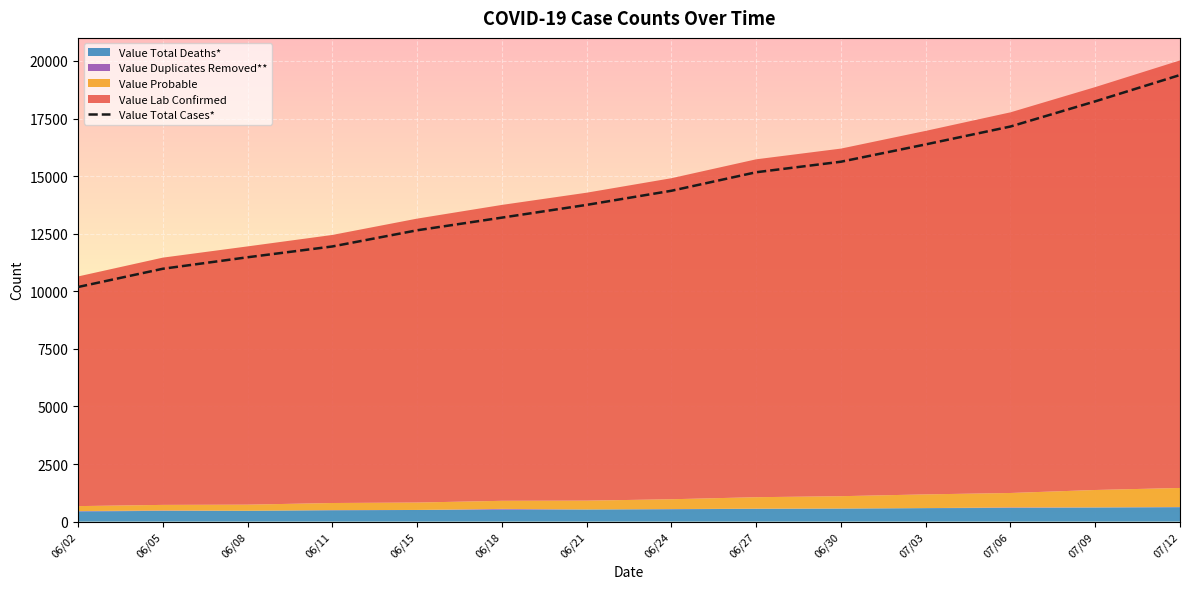

How many values are below 14363?

7